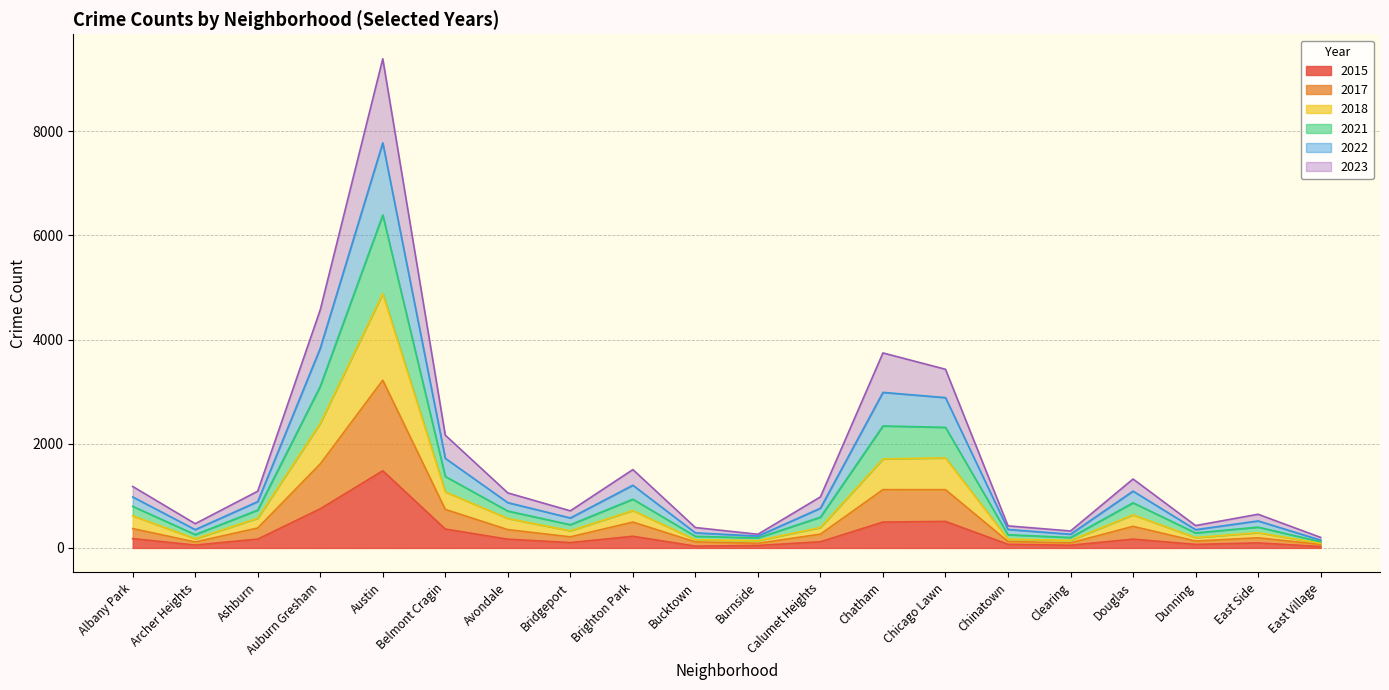

What is the highest value of the 2015 series?

1482